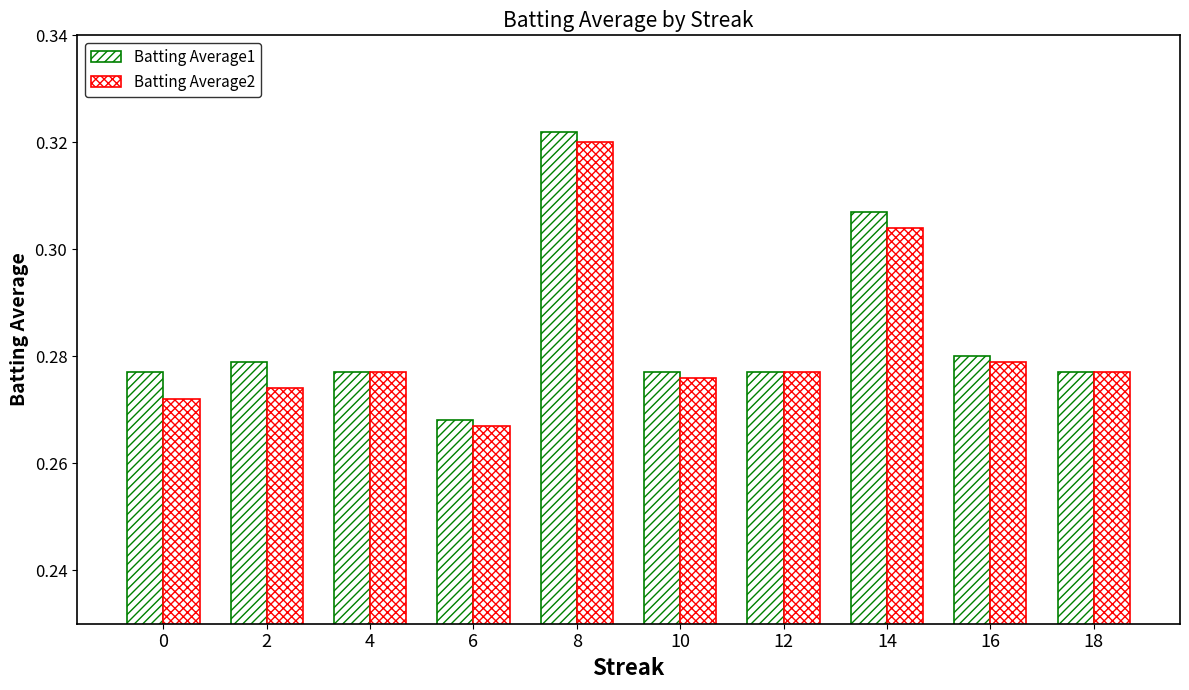

Is it true that Batting Average1 equals 0.1 at 12?

False